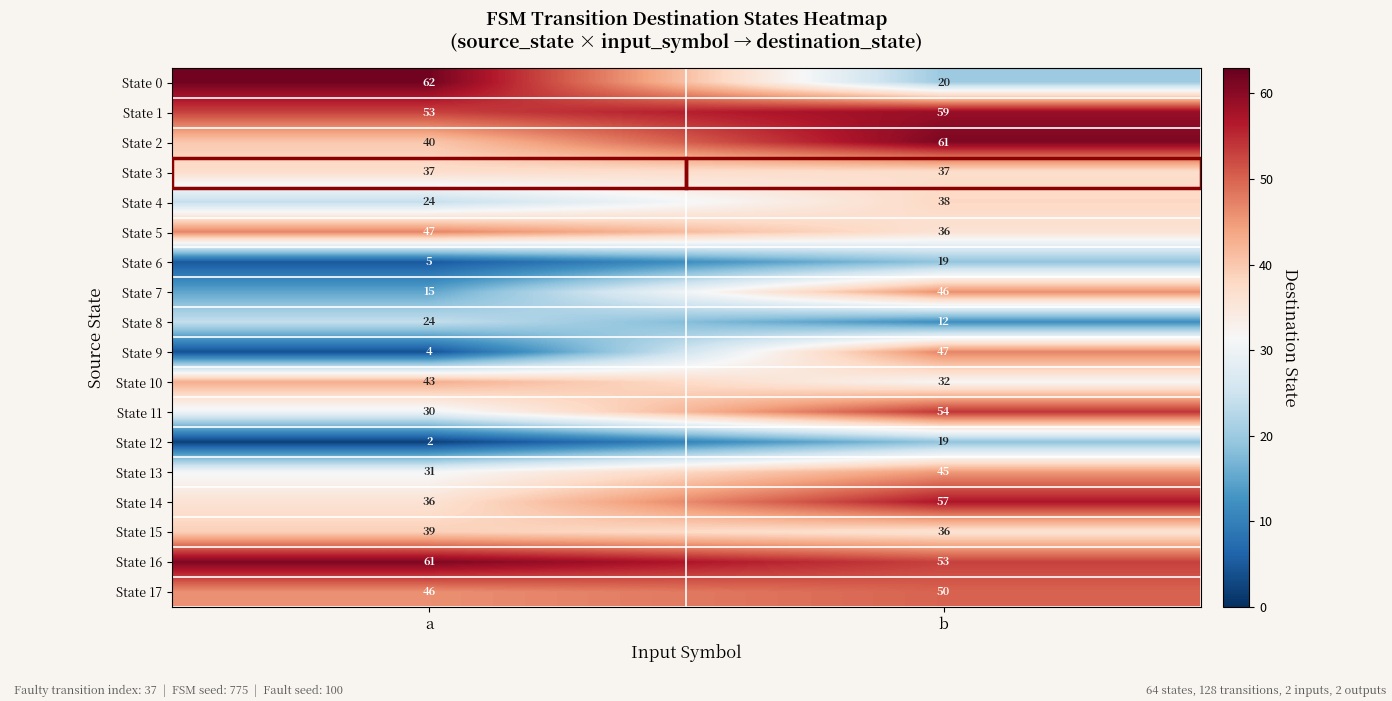

What is the spread (max minus min) of values at a?

60